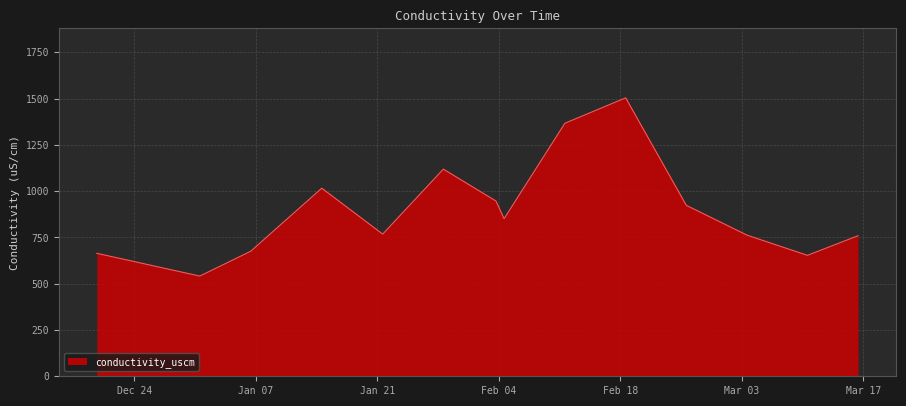

What is the difference between the maximum and minimum values?

962.8